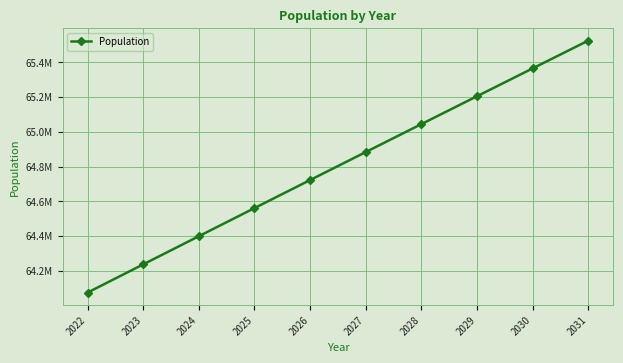

What is the difference between the maximum and second lowest values?

1289612